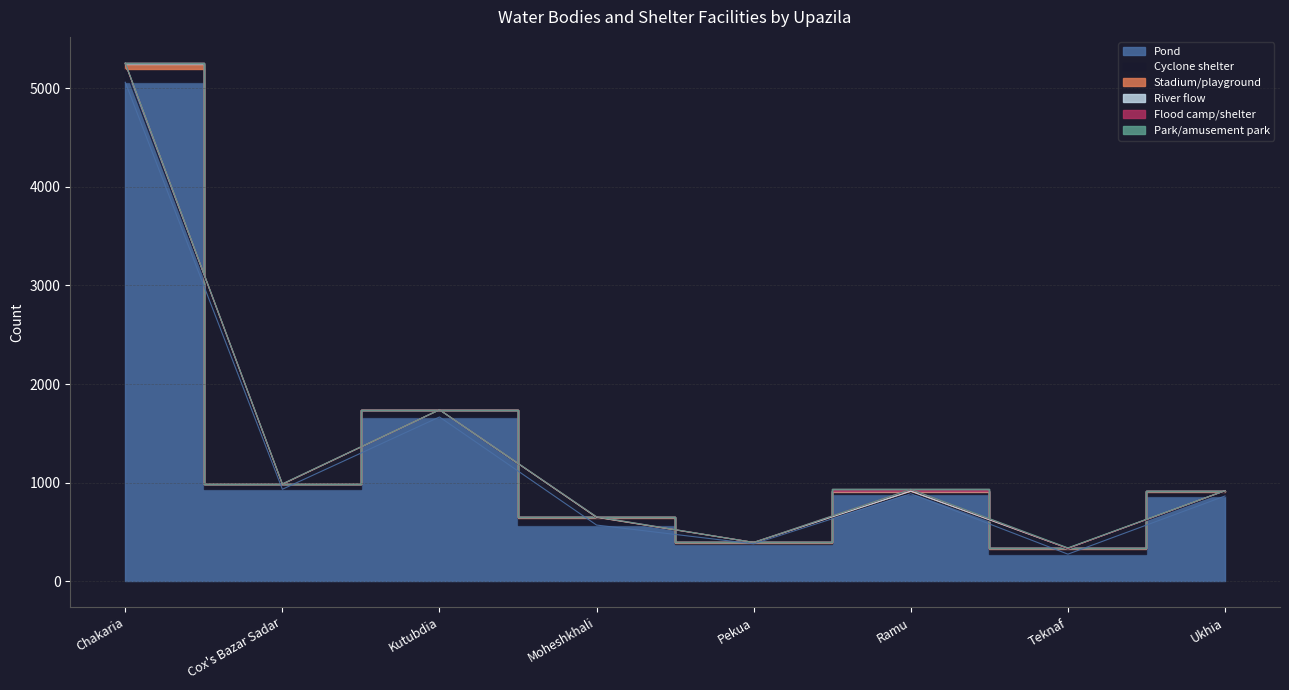

Which series changed the most between Ramu and Ukhia?

Cyclone shelter